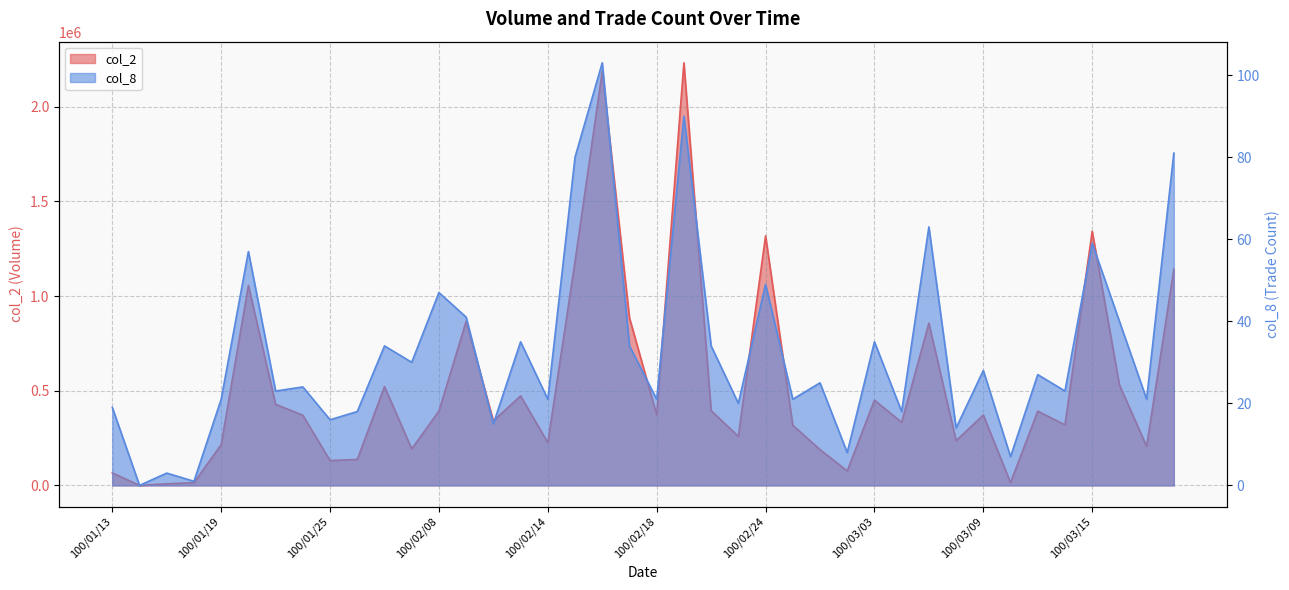

Read the col_2 value at 100/01/13, to the nearest 50.

66150